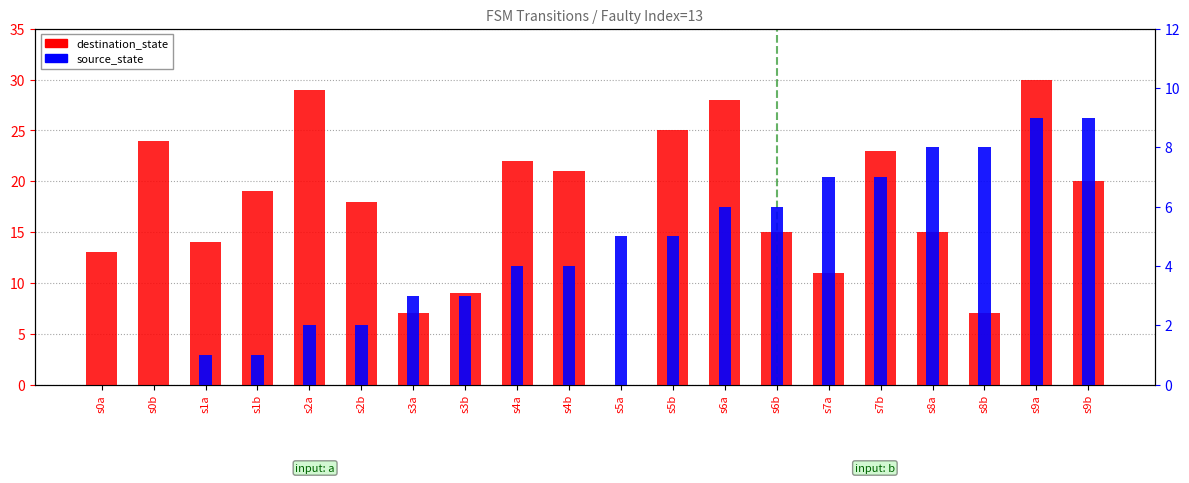

What are all the series names shown in the legend?

destination_state, source_state